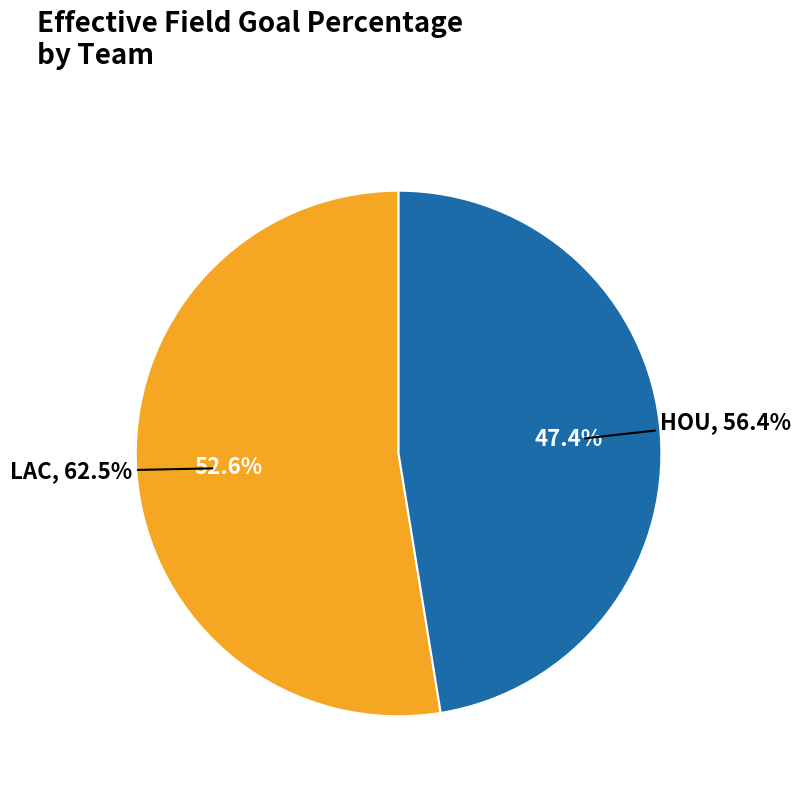

What percentage is the LAC slice, to the nearest percent?

53%